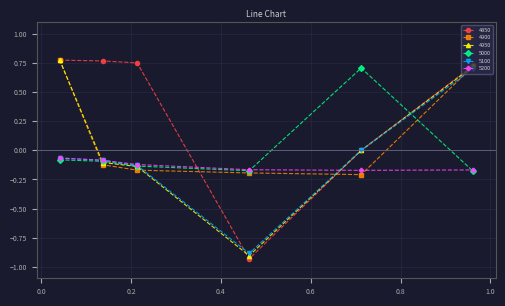

At how many categories does at least one series exceed 0?

5